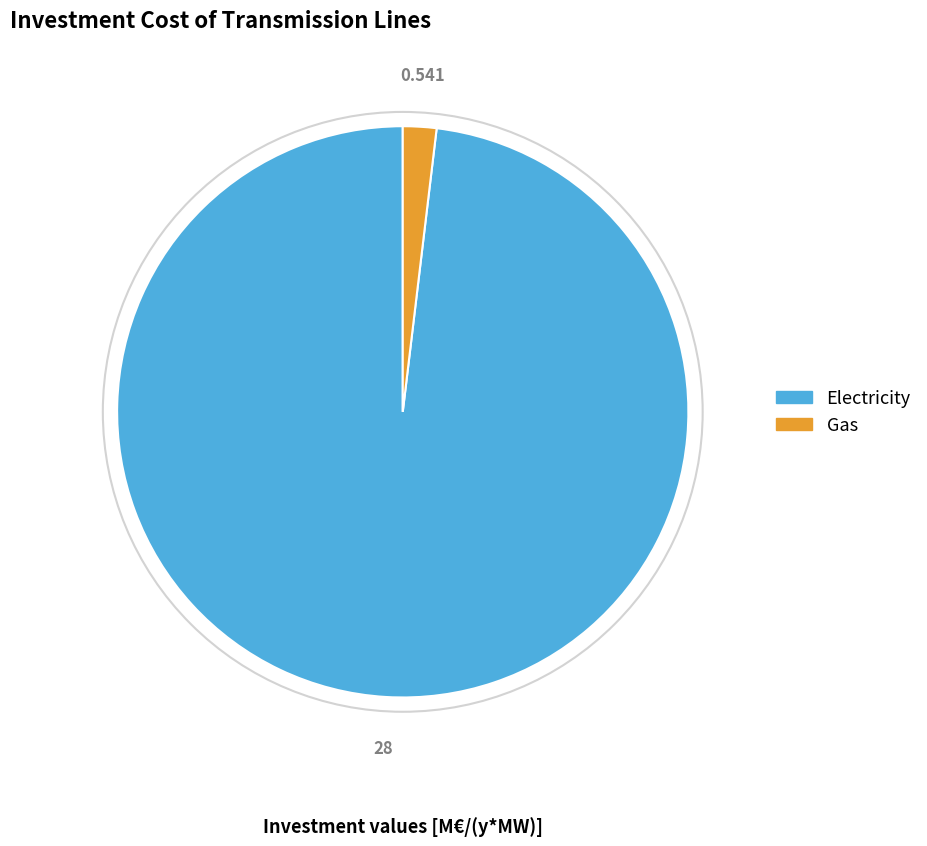

Do Gas and Electricity together represent more than half of the pie?

Yes